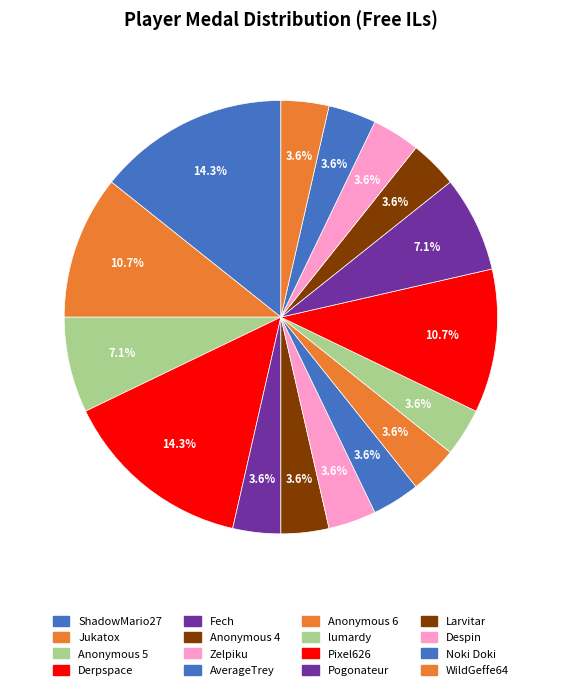

To the nearest percent, what percentage of the pie is Anonymous 5?

7%